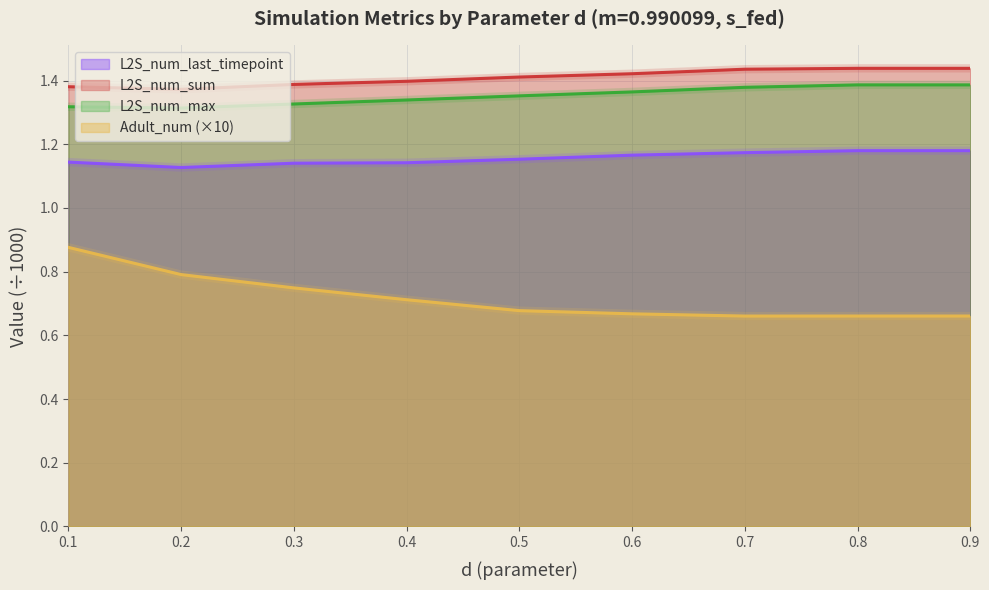

Rank the series by their maximum value, from highest to lowest.

L2S_num_sum, L2S_num_max, L2S_num_last_timepoint, Adult_num (×10)